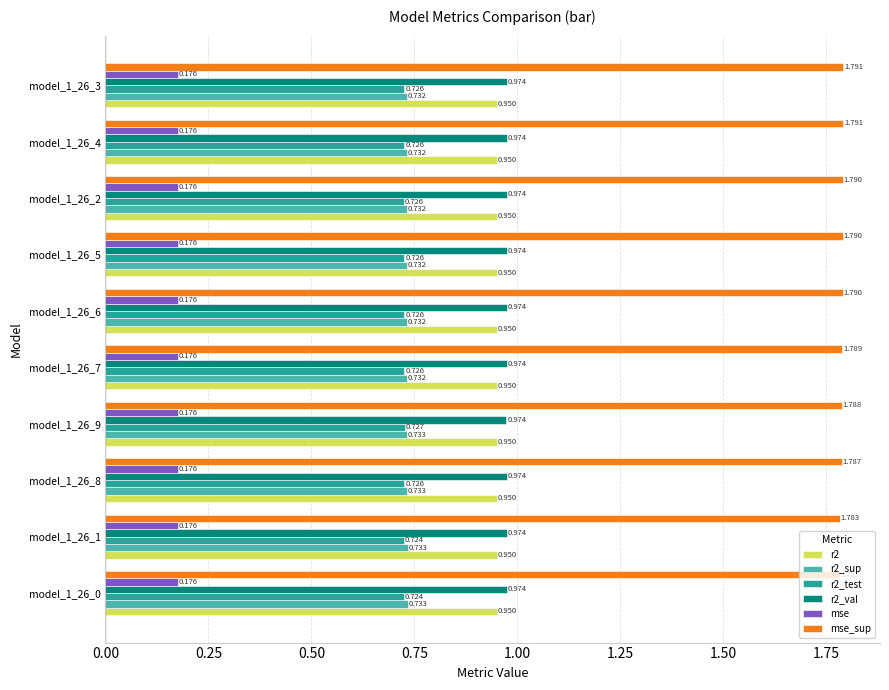

Is the value of r2_val at model_1_26_4 greater than the value of mse_sup at model_1_26_6?

No